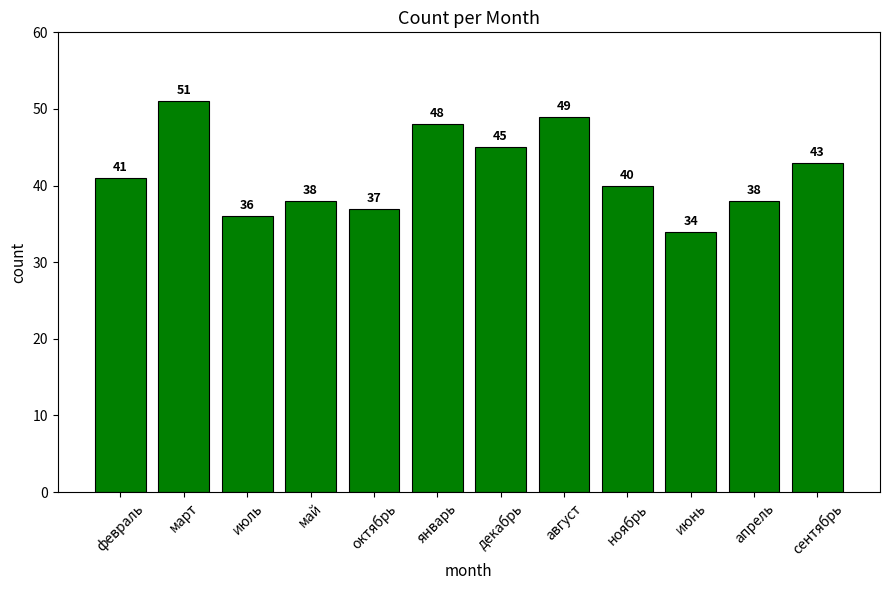

Count the number of data series in this chart.

1